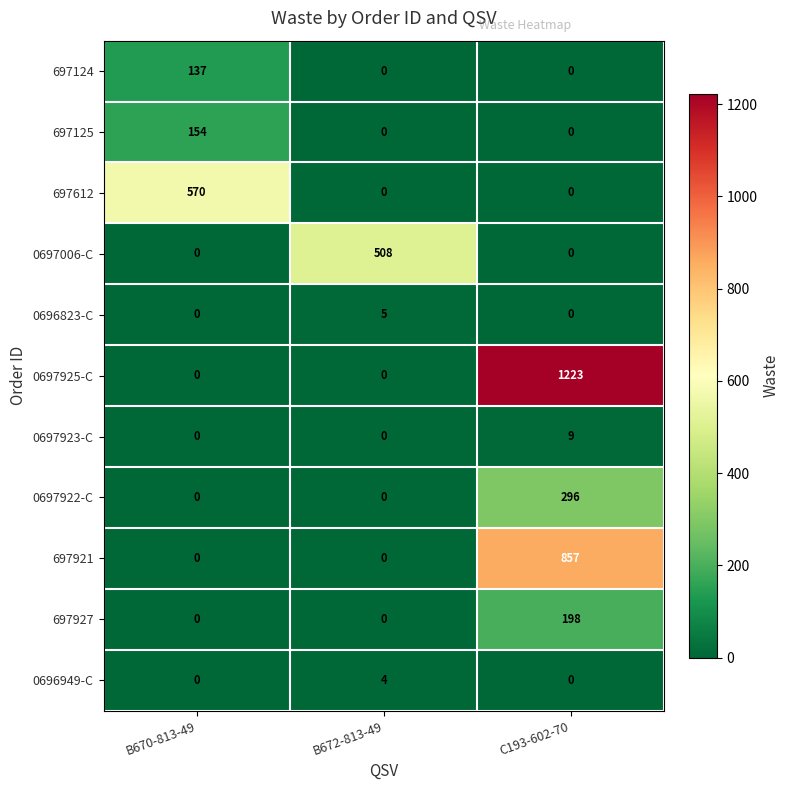

Is it true that 0696949-C equals 0 at B670-813-49?

True